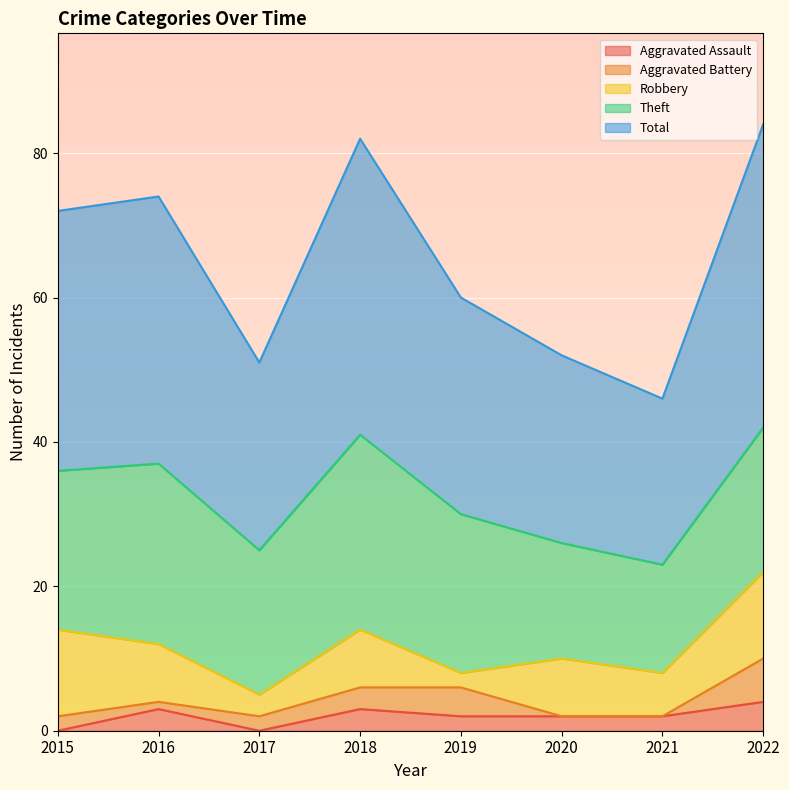

What is the total value across all series at 2021?

46